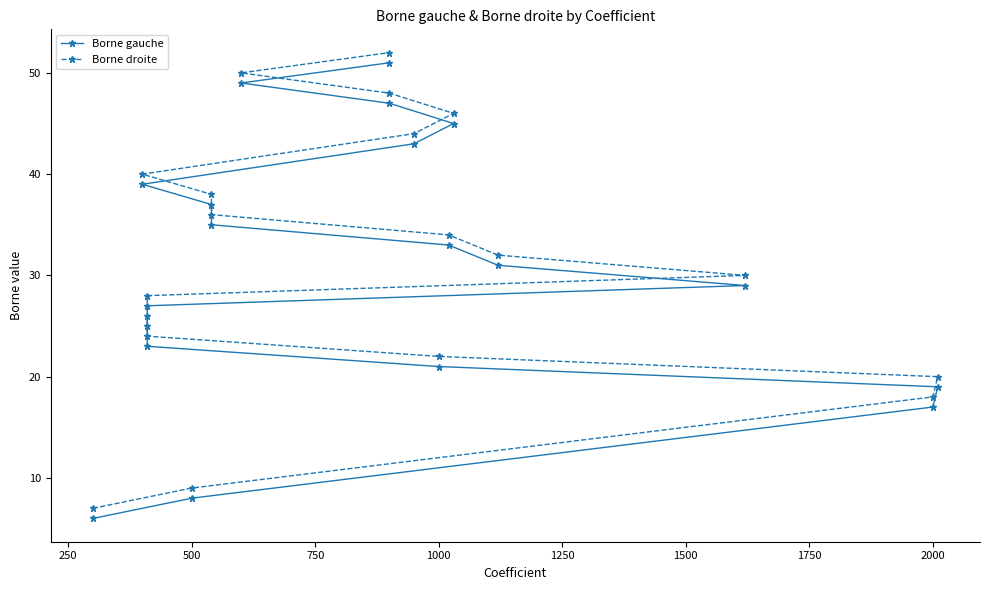

How many lines are shown in the chart?

2